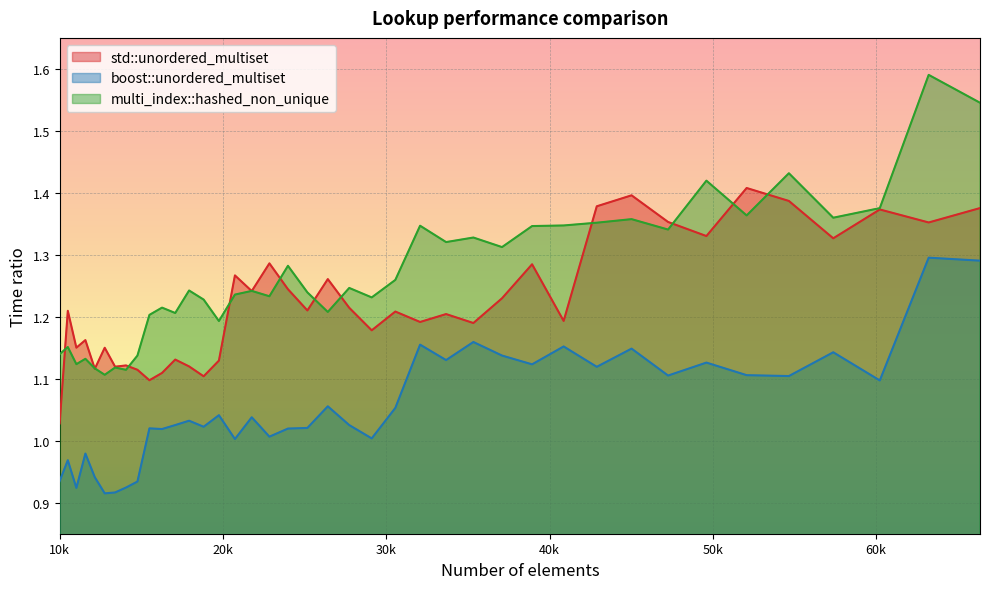

How many categories are shown in the chart?

40